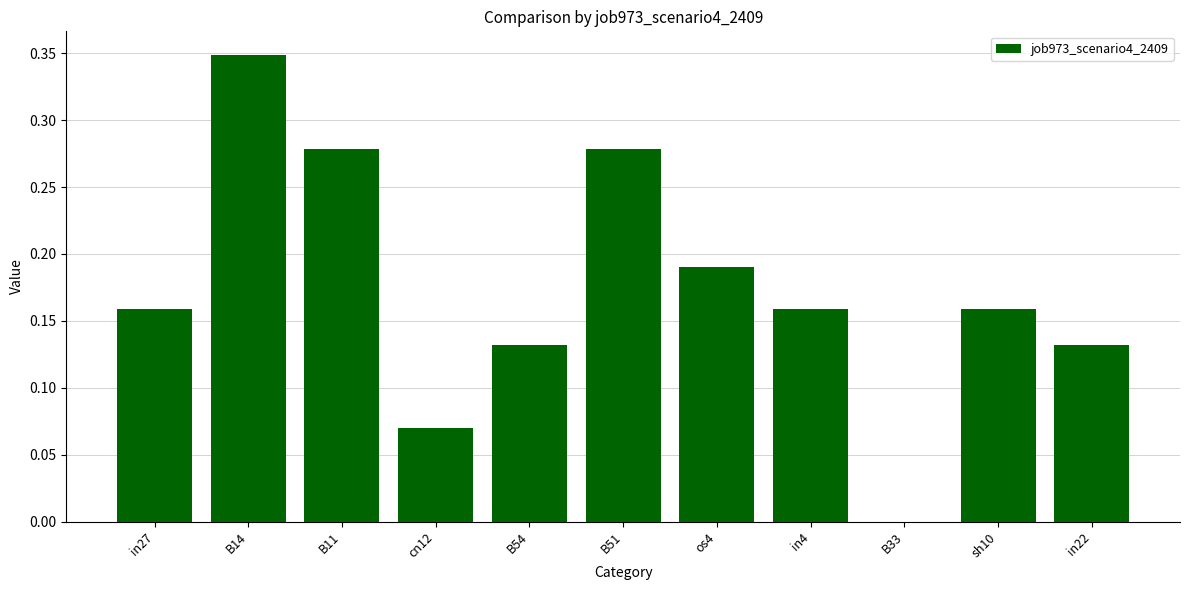

True or false: the data shows 0.2 at B51.

False